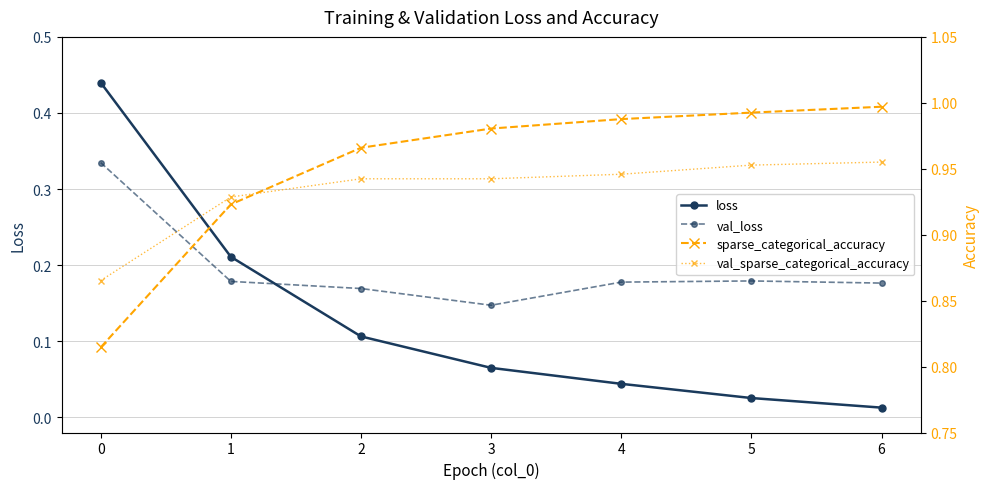

True or false: val_loss and val_sparse_categorical_accuracy intersect in this chart.

False